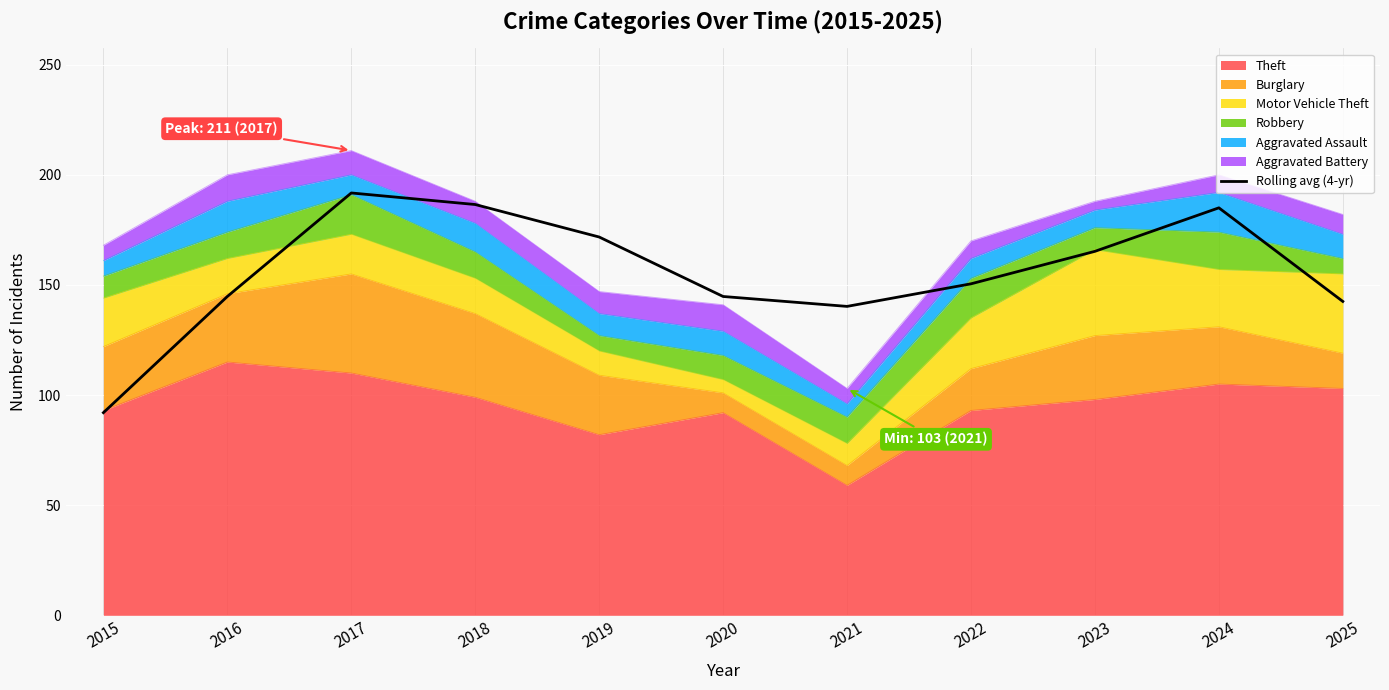

Reading right to left, transcribe all the data shown in this chart.

142.5	185.0	165.2	150.5	140.2	144.8	171.8	186.5	191.8	144.8	92.0